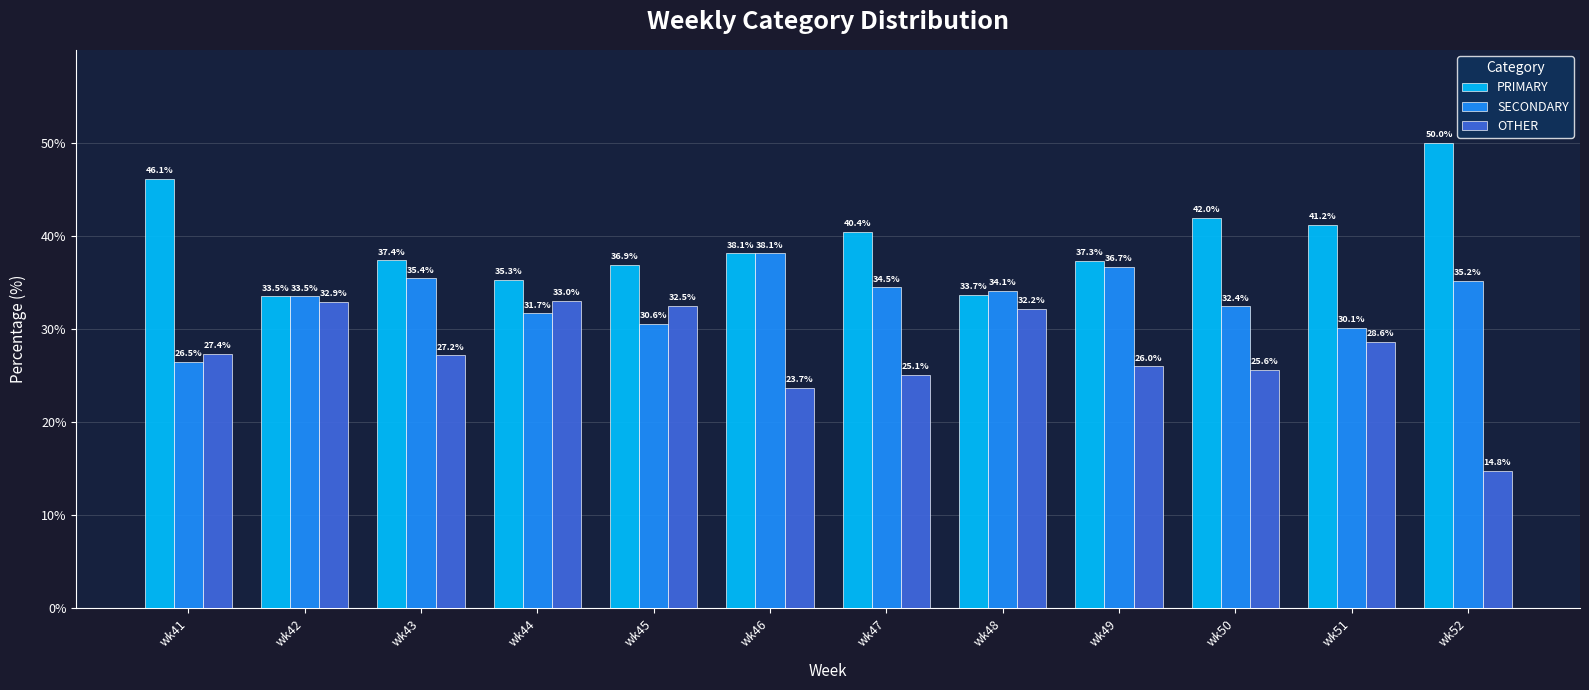

What is the difference between the second highest and second lowest values in the OTHER series?

9.2